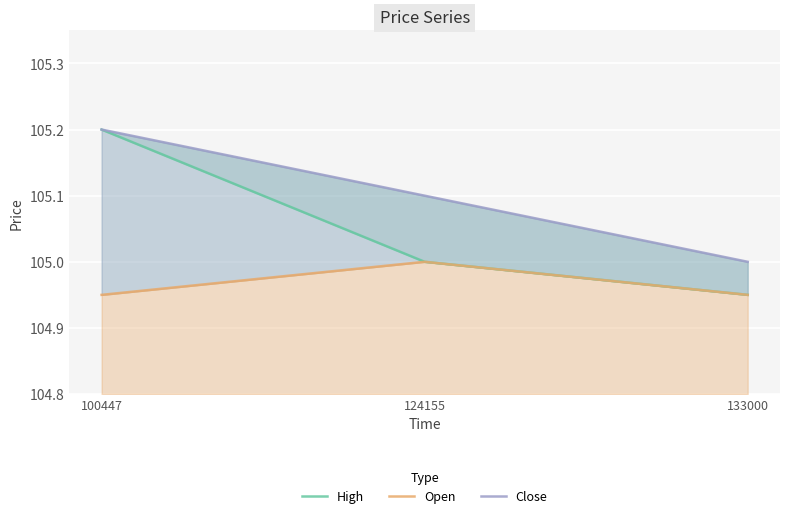

At which category is the sum across all series the highest?

100447